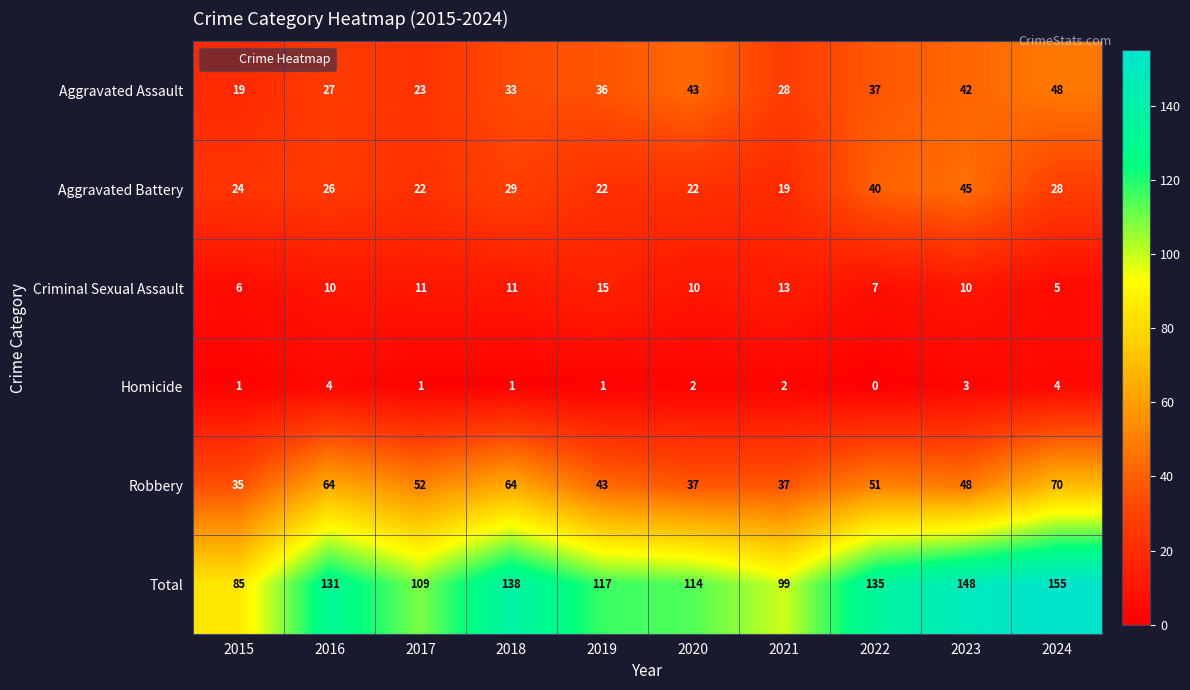

What is the sum of all Criminal Sexual Assault values?

98